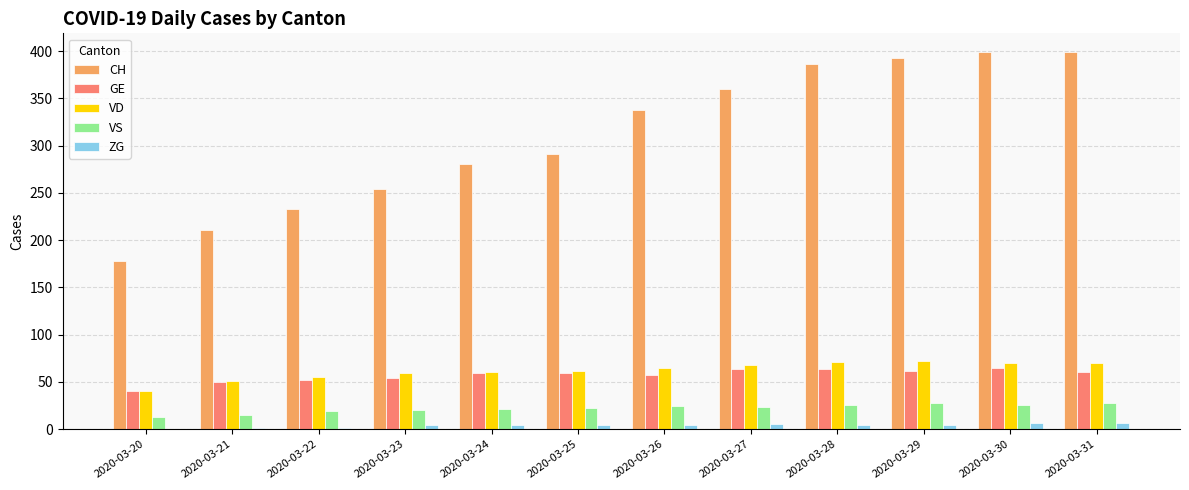

What is the spread (max minus min) of values at 2020-03-21?

210